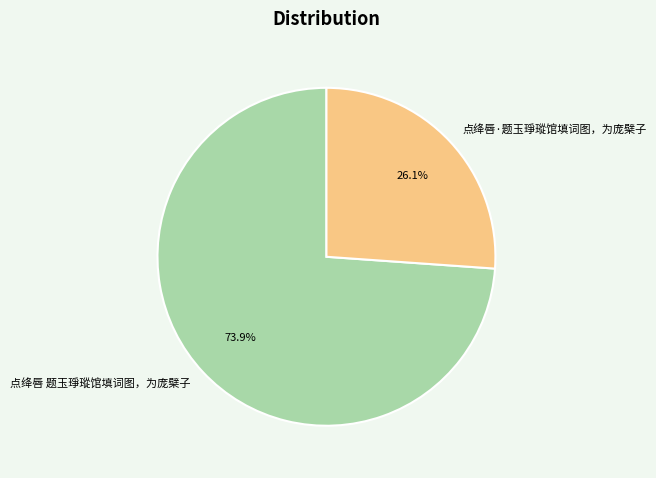

True or false: 点绛唇·题玉琤瑽馆填词图，为庞檗子 accounts for 26% of the total.

True